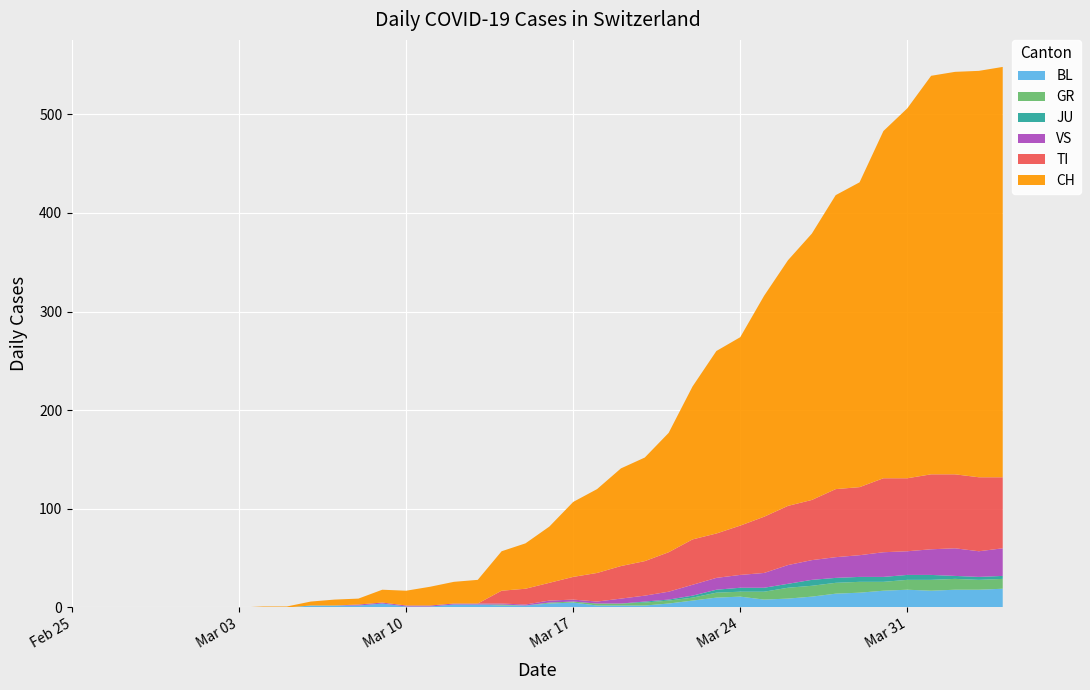

Reading left to right, extract all data points from this chart.

BL: 0=0	1=0	2=0	3=0	4=0	5=0	6=0	7=0	8=0	9=0	10=2	11=2	12=2	13=4	14=1	15=1	16=3	17=3	18=2	19=2	20=4	21=5	22=2	23=2	24=2	25=4	26=7	27=10	28=11	29=8	30=9	31=11	32=14	33=15	34=17	35=18	36=17	37=18	38=18	39=19
GR: 0=0	1=0	2=0	3=0	4=0	5=0	6=0	7=0	8=0	9=0	10=0	11=0	12=0	13=0	14=0	15=0	16=0	17=0	18=1	19=0	20=1	21=1	22=2	23=2	24=3	25=3	26=3	27=5	28=5	29=8	30=11	31=11	32=11	33=11	34=9	35=10	36=11	37=11	38=10	39=10
JU: 0=0	1=0	2=0	3=0	4=0	5=0	6=0	7=0	8=0	9=0	10=0	11=0	12=0	13=0	14=0	15=0	16=0	17=0	18=0	19=0	20=0	21=0	22=0	23=0	24=1	25=1	26=2	27=3	28=4	29=4	30=4	31=6	32=5	33=5	34=5	35=5	36=5	37=3	38=3	39=3
TI: 0=0	1=0	2=0	3=0	4=0	5=0	6=0	7=0	8=0	9=0	10=0	11=0	12=0	13=0	14=0	15=0	16=0	17=0	18=13	19=16	20=18	21=23	22=29	23=33	24=35	25=40	26=46	27=45	28=50	29=57	30=60	31=61	32=69	33=69	34=75	35=74	36=76	37=75	38=75	39=72
VS: 0=0	1=0	2=0	3=0	4=0	5=0	6=0	7=0	8=0	9=0	10=0	11=0	12=1	13=1	14=1	15=1	16=1	17=1	18=1	19=1	20=2	21=2	22=2	23=5	24=6	25=8	26=11	27=12	28=13	29=15	30=19	31=20	32=21	33=22	34=25	35=24	36=26	37=28	38=26	39=28
CH: 0=0	1=0	2=0	3=0	4=0	5=0	6=0	7=0	8=1	9=1	10=4	11=6	12=6	13=13	14=15	15=19	16=22	17=24	18=40	19=46	20=57	21=76	22=85	23=99	24=105	25=121	26=155	27=185	28=191	29=224	30=249	31=270	32=298	33=309	34=352	35=375	36=404	37=408	38=412	39=416